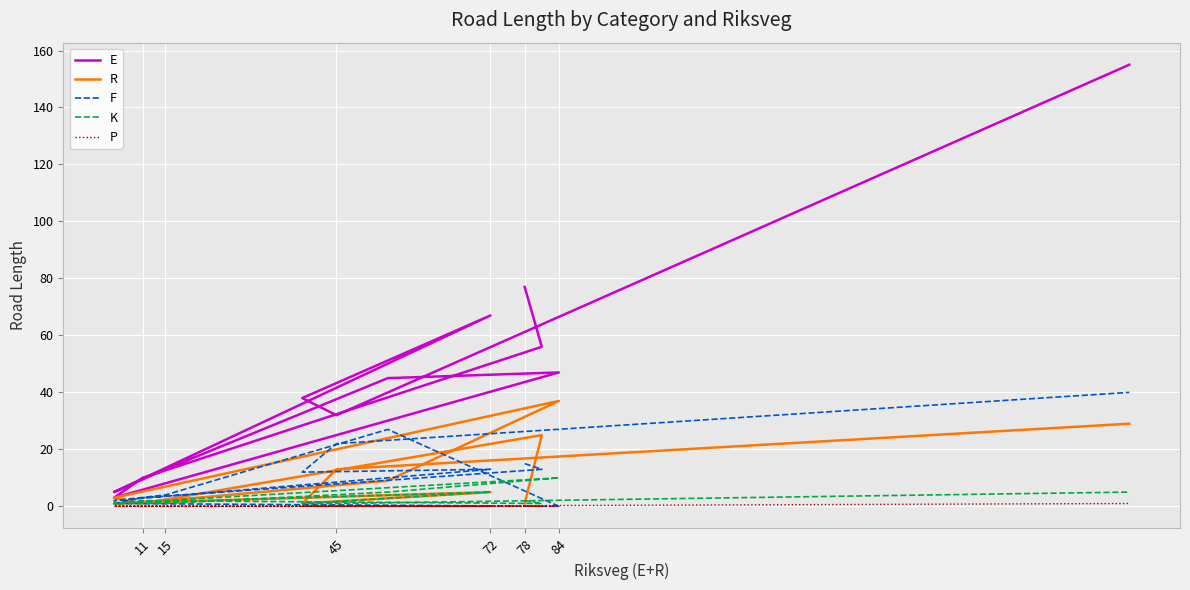

Reading left to right, what are all the values shown in this chart?

E: 77	56	10	3	47	45	13	5	67	38	32	155
R: 1	25	1	3	37	9	2	1	5	1	13	29
F: 15	13	3	1	0	27	4	2	13	12	22	40
K: 2	1	2	1	10	5	1	1	5	1	1	5
P: 0	0	0	0	0	0	0	0	0	0	0	1